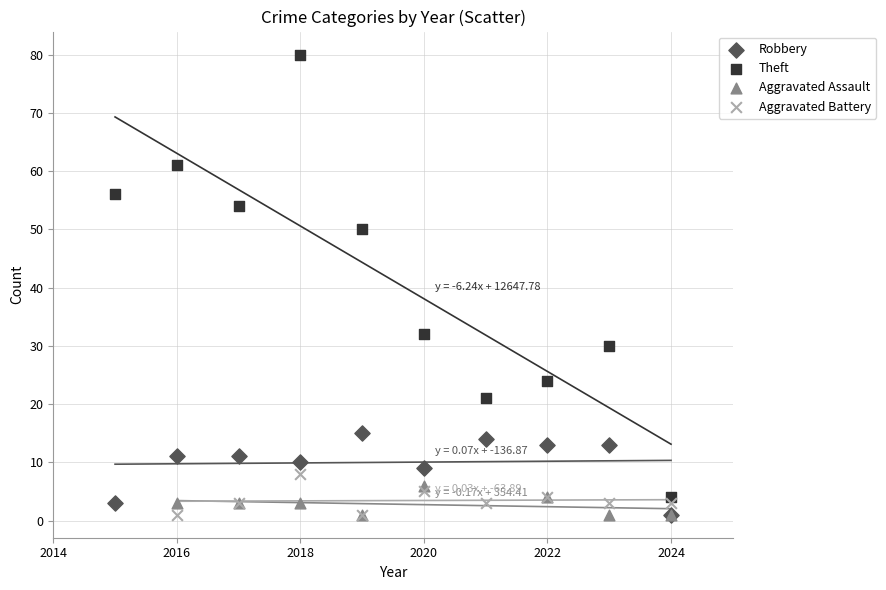

Which series reaches the maximum Y coordinate?

Theft